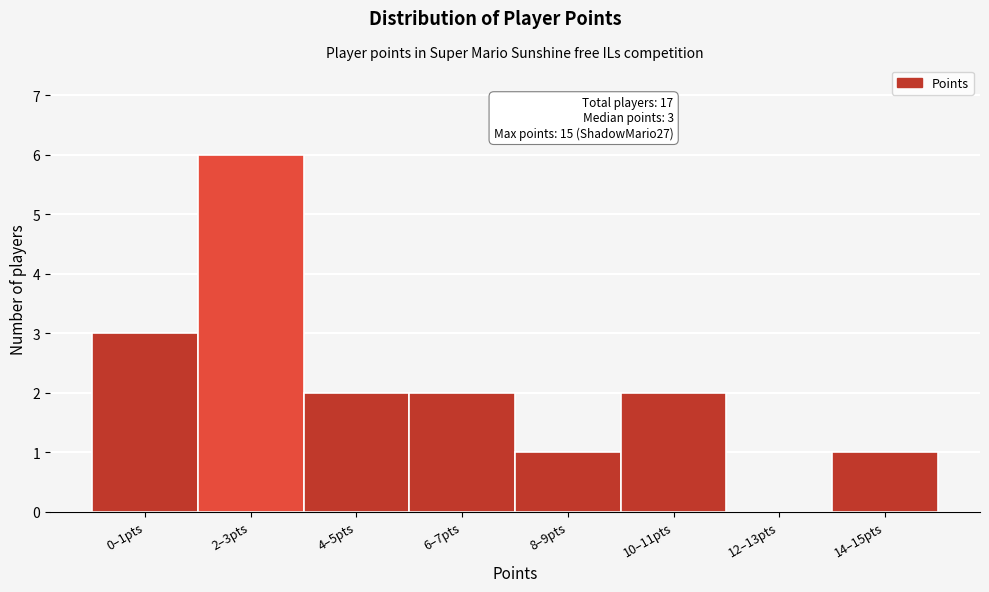

Reading left to right, list all the values displayed in this chart.

0–1pts=3	2–3pts=6	4–5pts=2	6–7pts=2	8–9pts=1	10–11pts=2	12–13pts=0	14–15pts=1